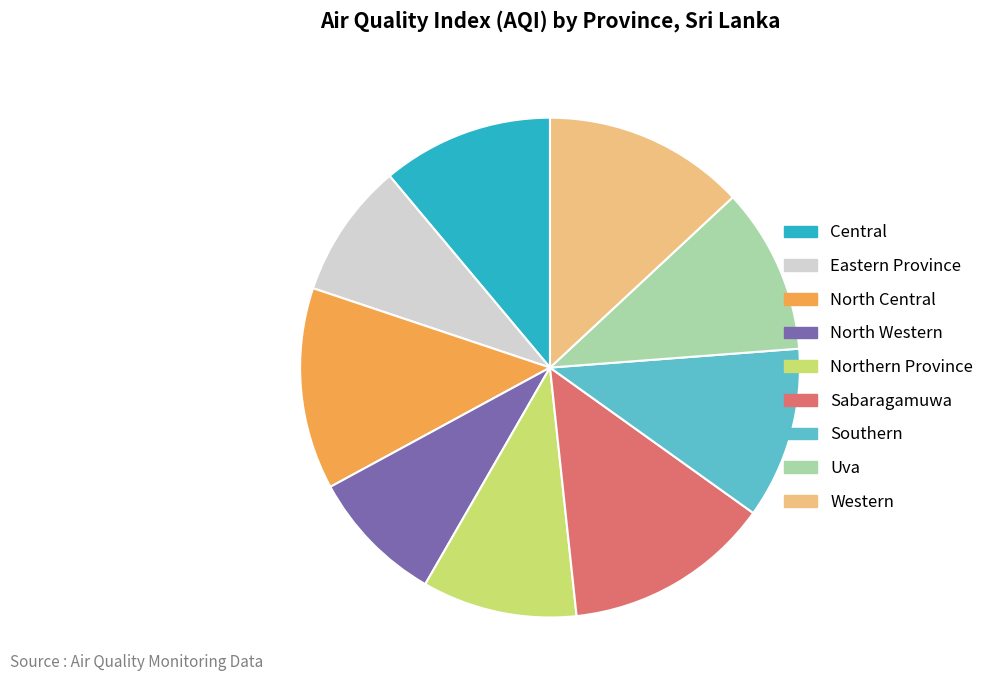

How many segments does this pie chart have?

9